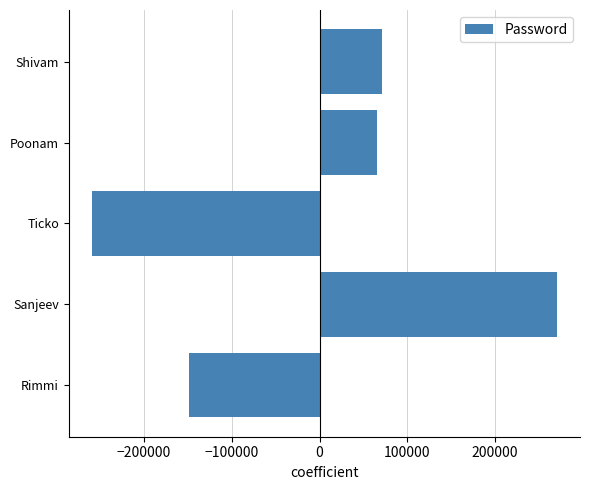

Which category has the highest value across all series?

Sanjeev